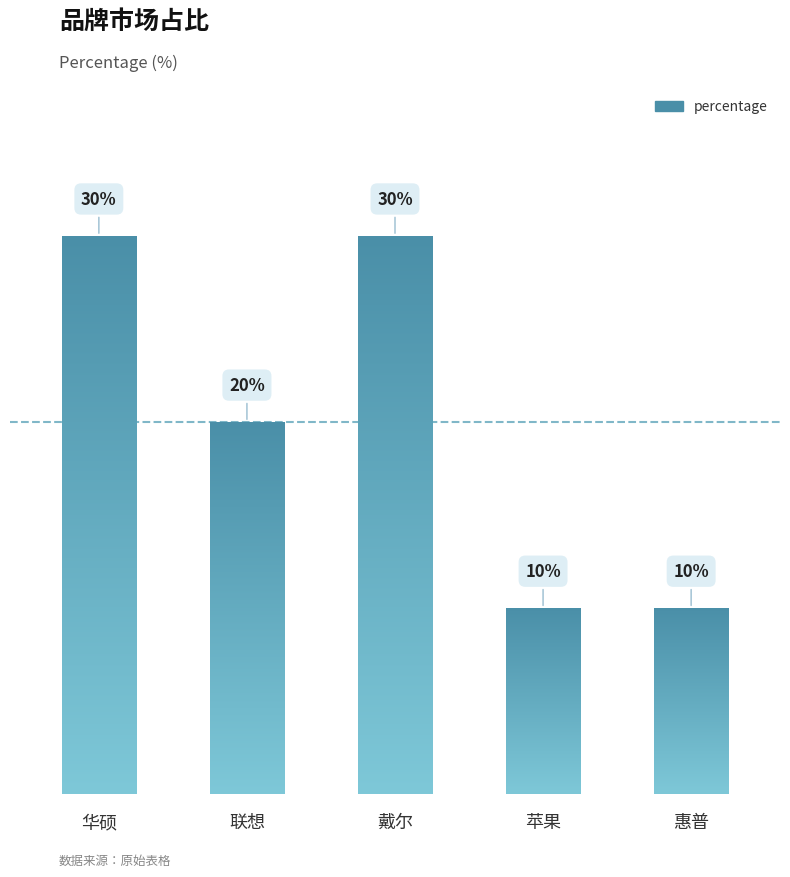

Count the values in the range 10 to 30.

5